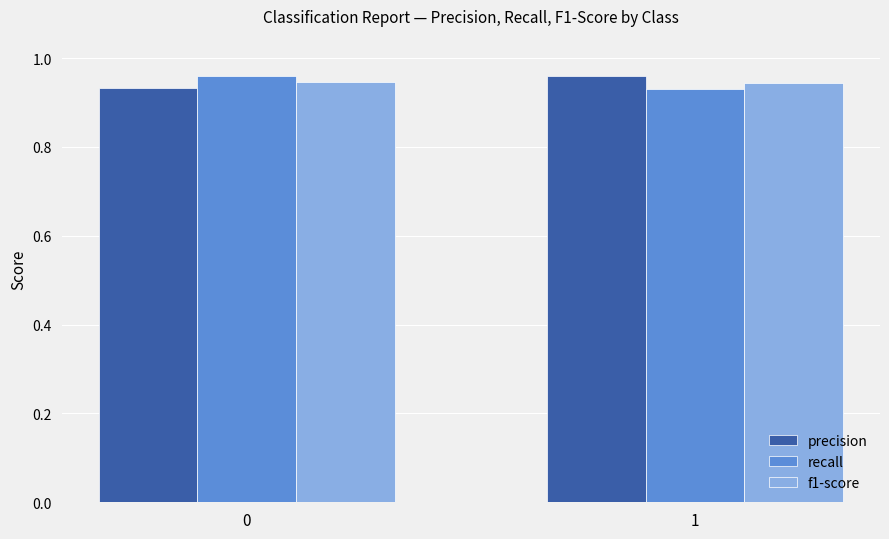

Rank the series at 0 from lowest to highest value.

precision, f1-score, recall